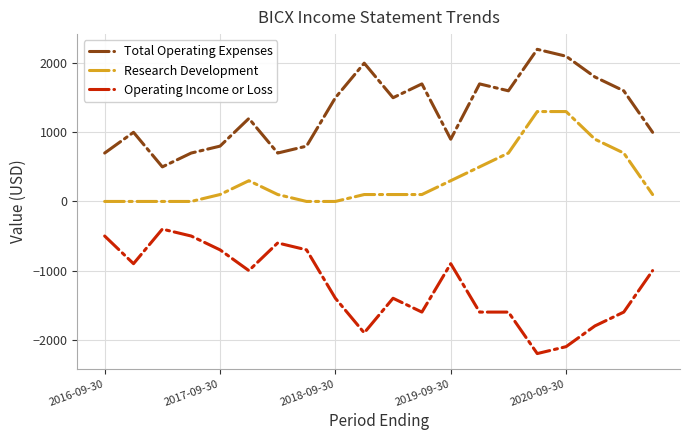

What is the maximum value for Total Operating Expenses?

2200